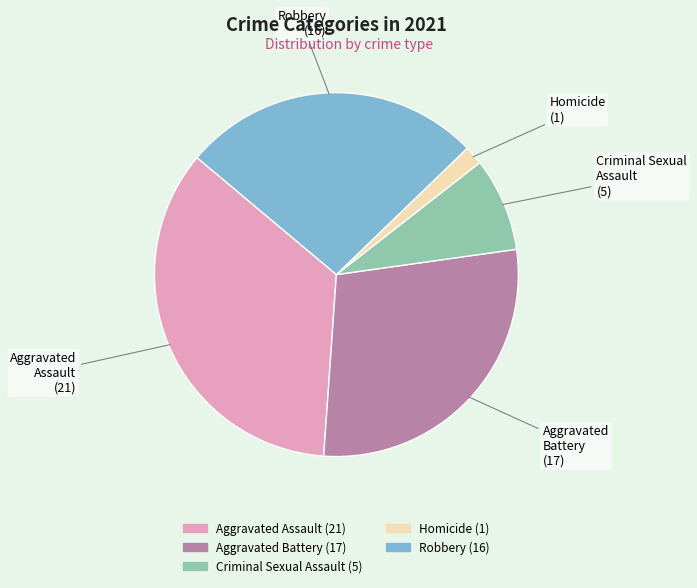

How many segments does this pie chart have?

5